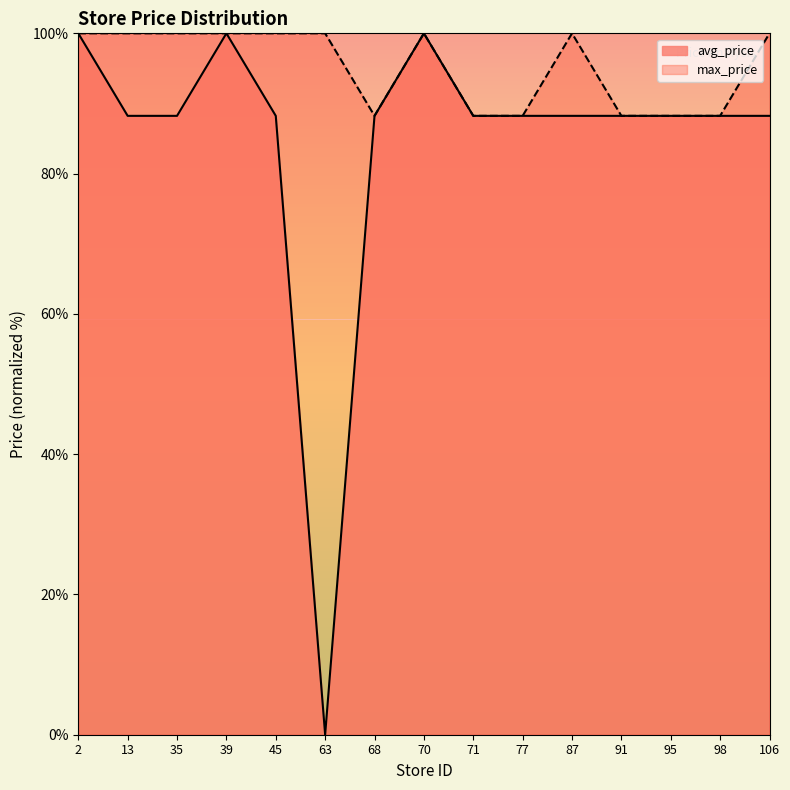

True or false: max_price has a value of 100.0 at 87.

True